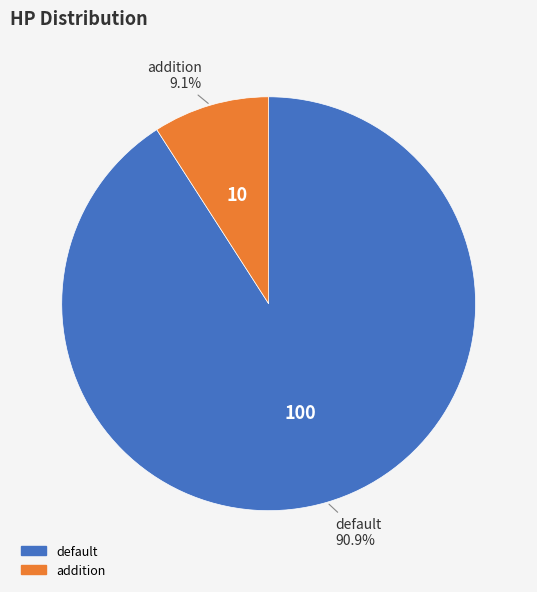

What portion of the pie excludes addition?

90.9%